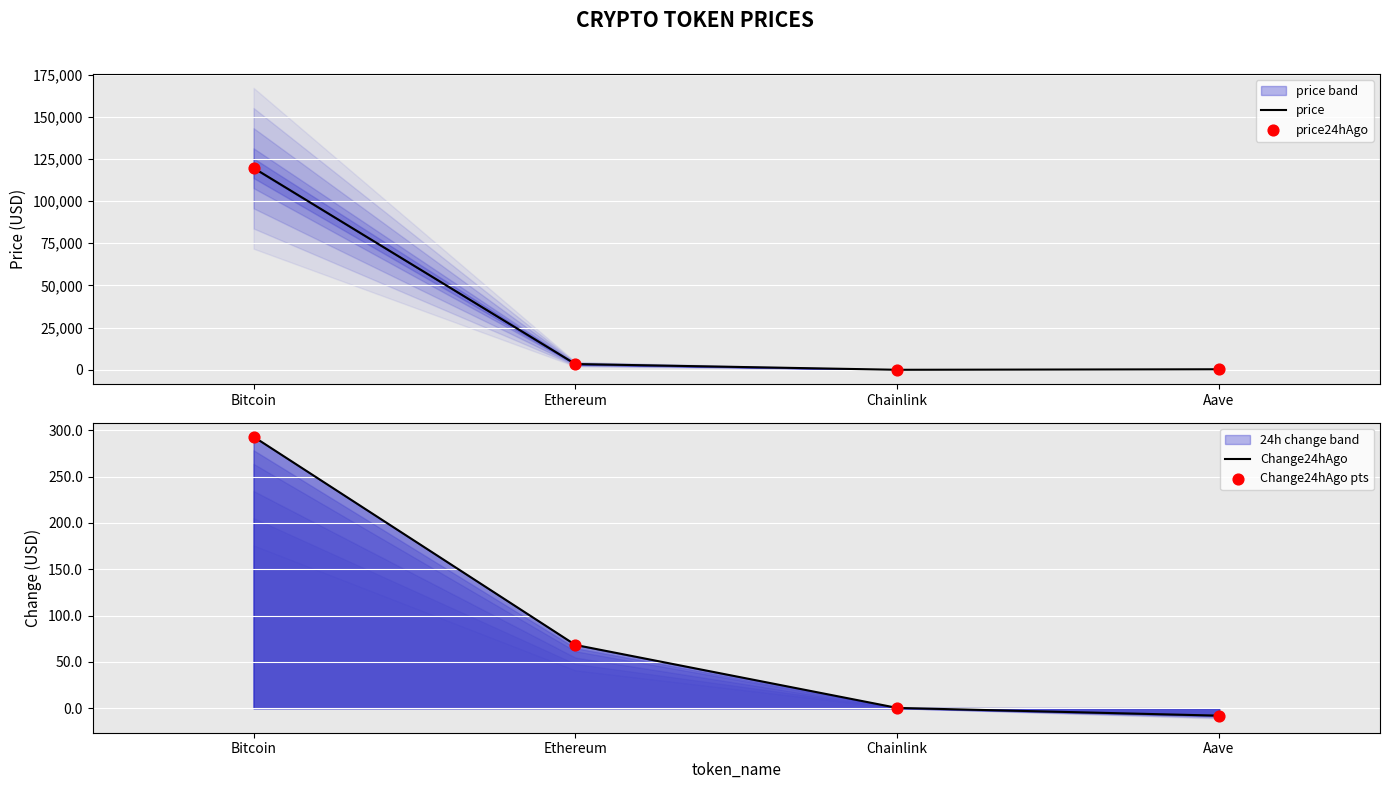

What is the total value across all series at Aave?

637.6